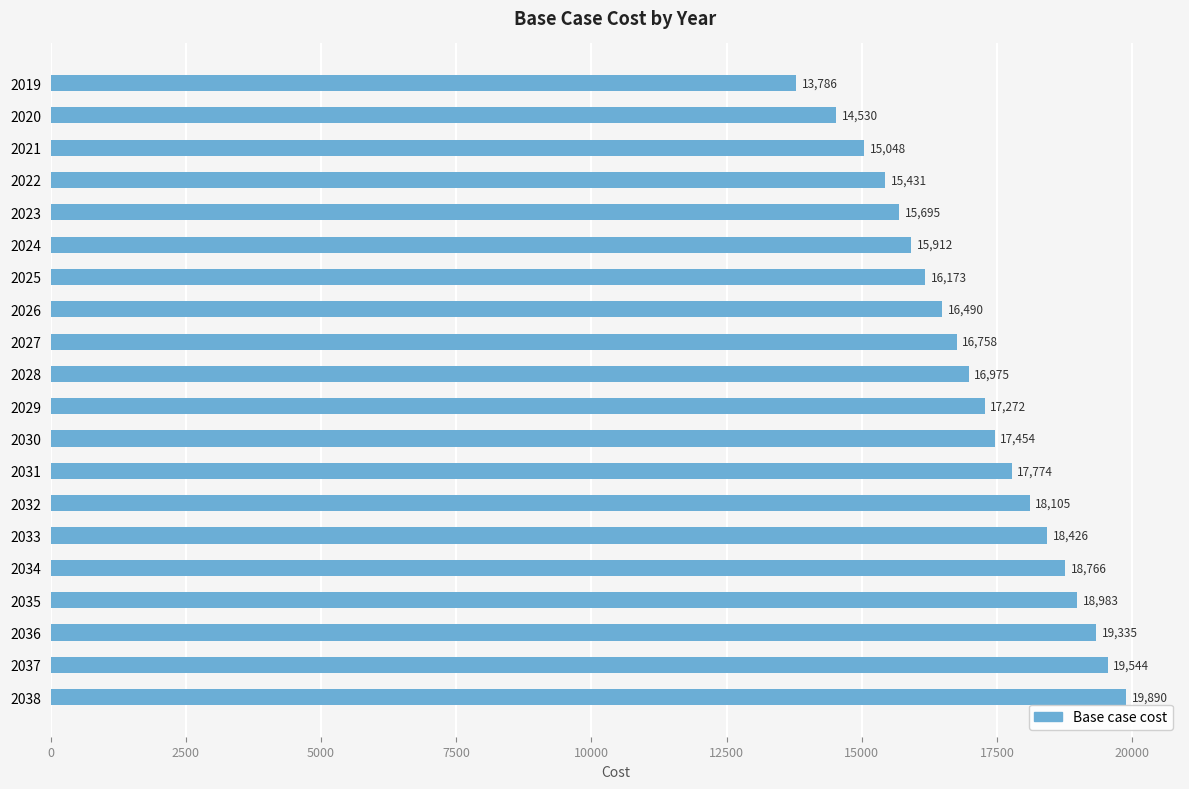

True or false: the data shows 15695.1 at 2023.

True